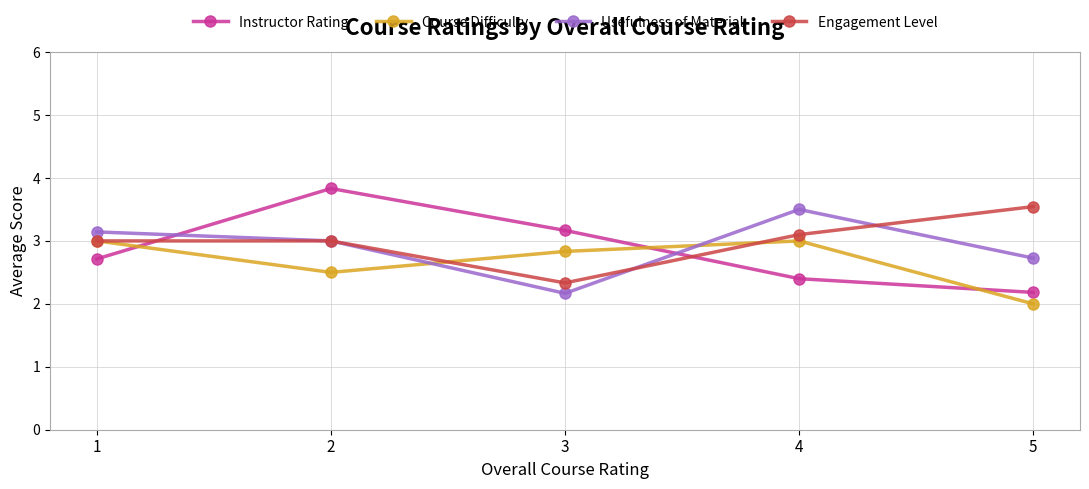

What is the sum of the Course Difficulty values at 3 and 1?

5.8